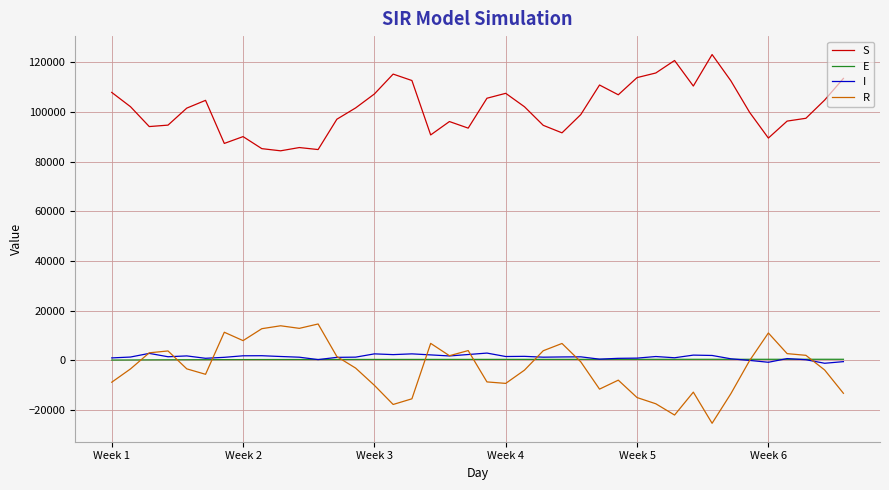

True or false: S and E cross at least once.

False